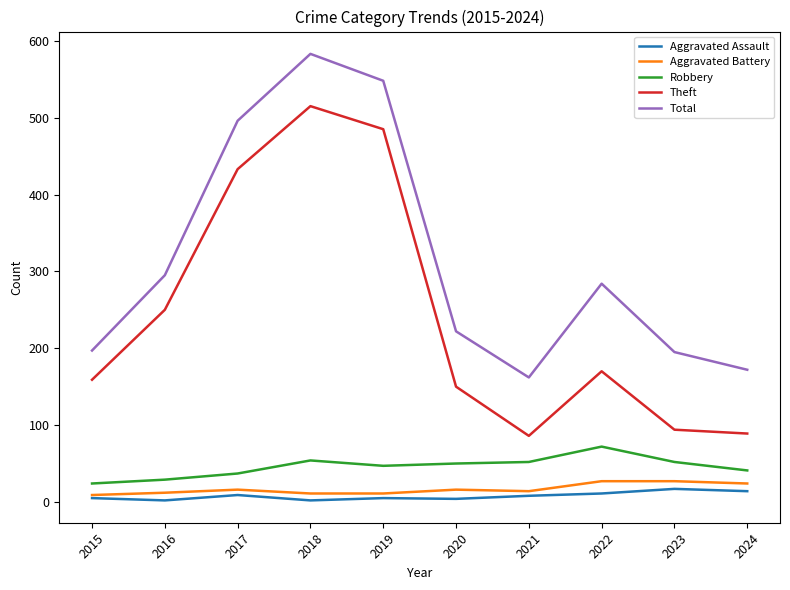

Is the value of Robbery at 2023 greater than the value of Theft at 2021?

No